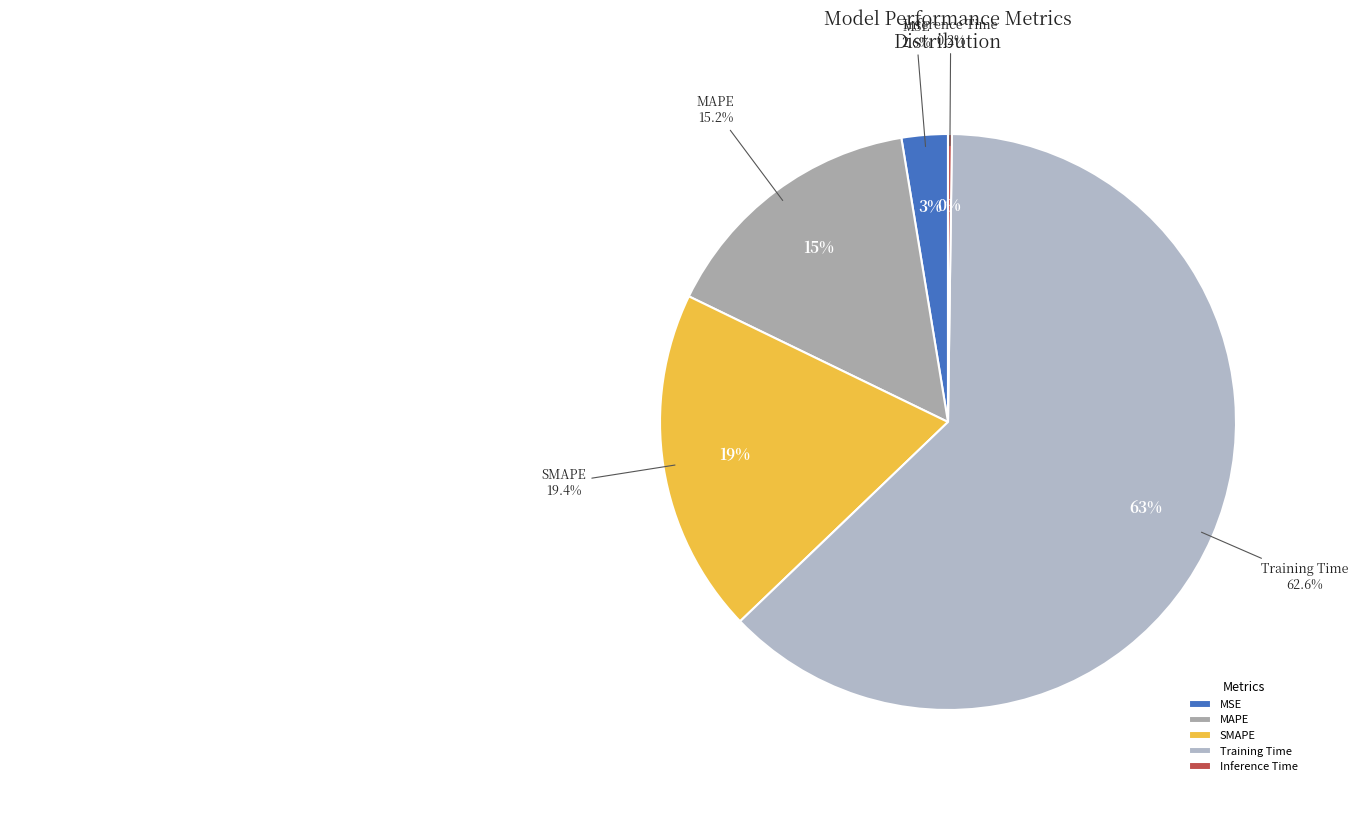

Is the sum of Training Time and MSE greater than half?

Yes